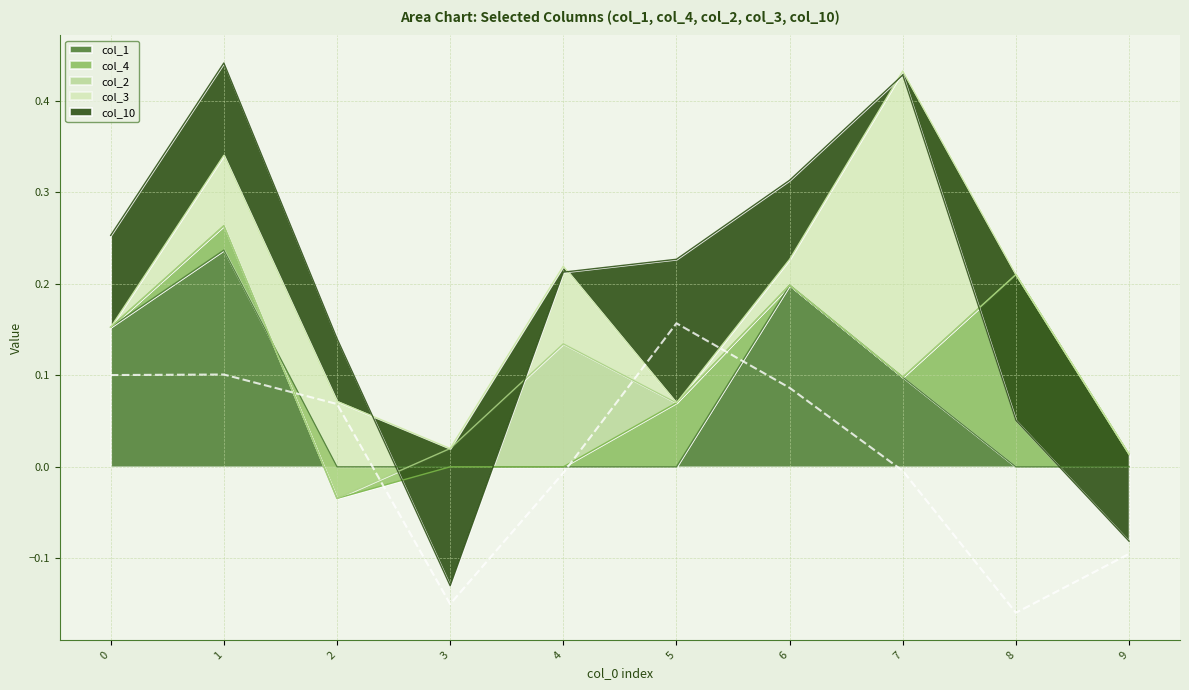

How many interior local valleys does the col_10 series have?

2